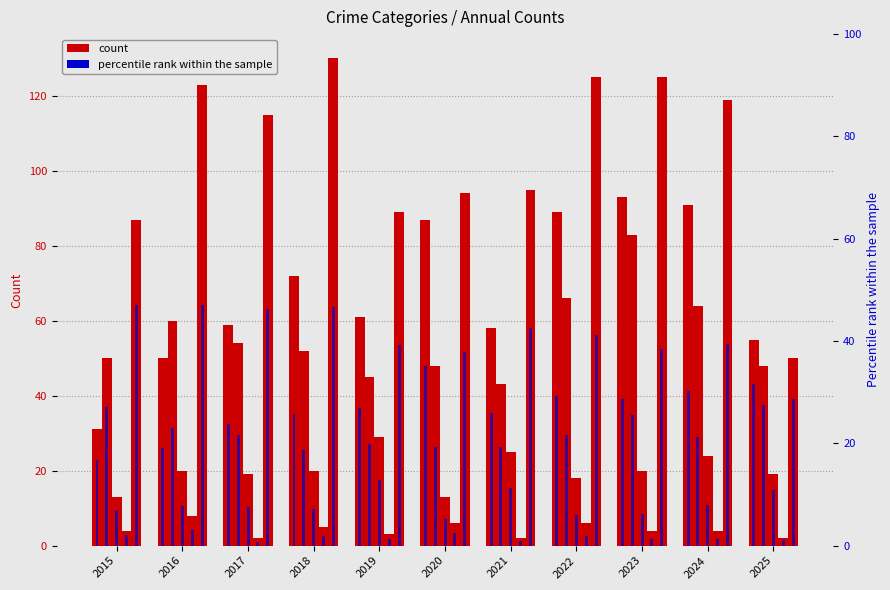

What is the greatest value displayed?

130